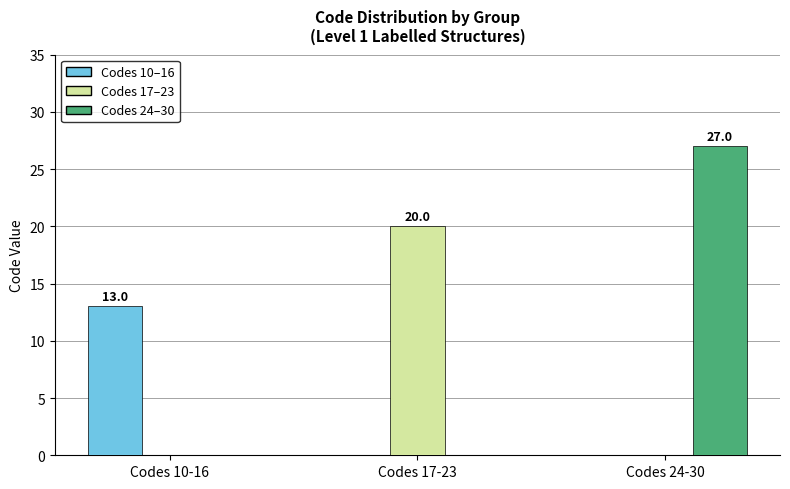

The Codes 17–23 series shows 32 at Codes 17-23. True or false?

False